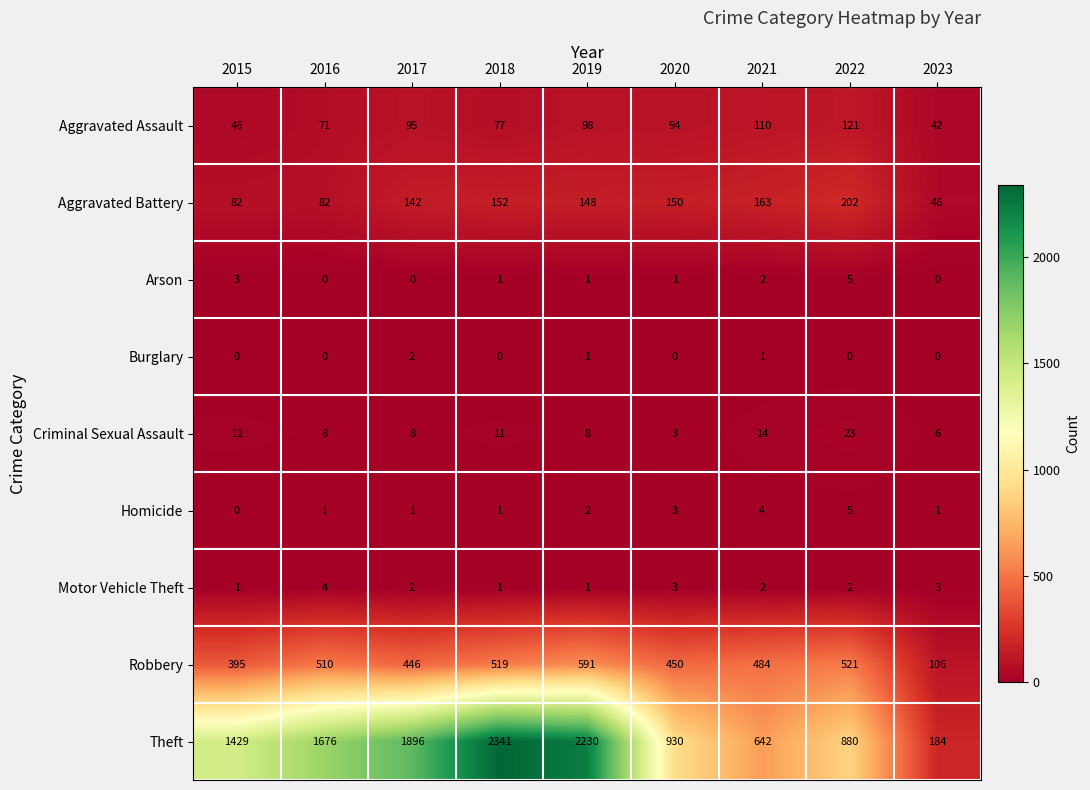

The value of Arson at 2019 is 1. True or false?

True